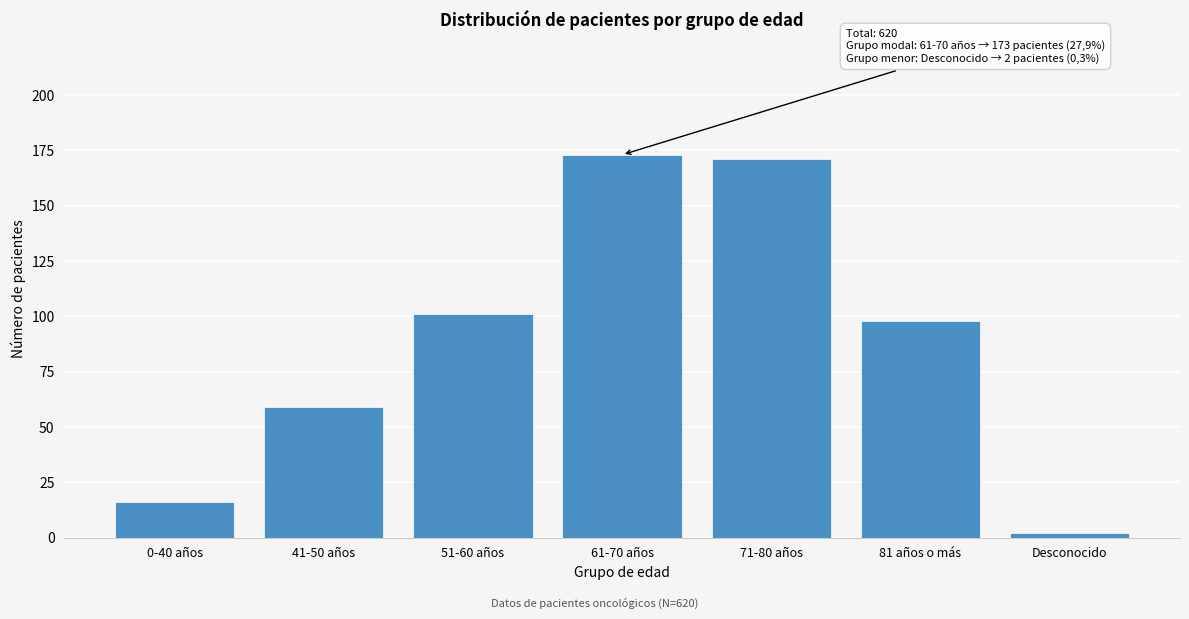

Reading left to right, list all the values displayed in this chart.

0-40 años=16	41-50 años=59	51-60 años=101	61-70 años=173	71-80 años=171	81 años o más=98	Desconocido=2